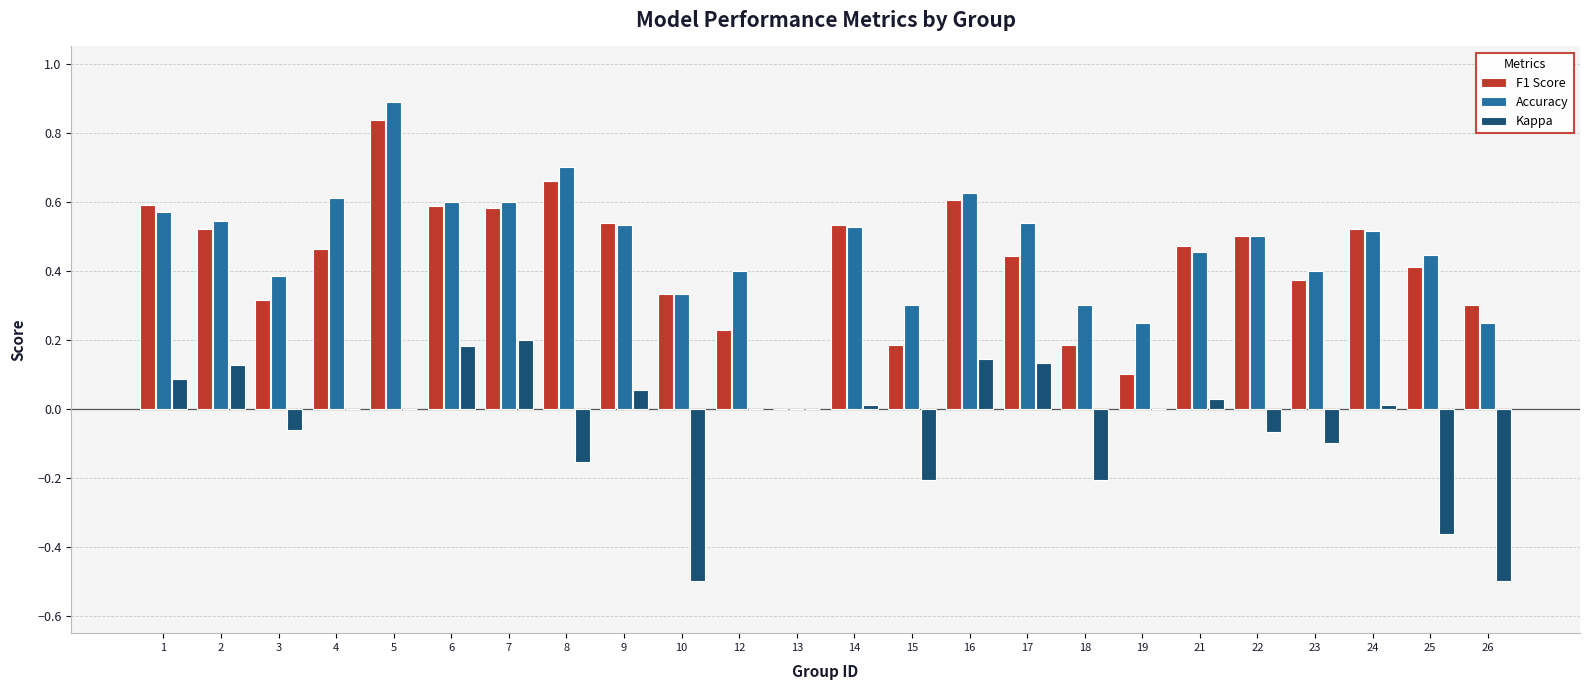

Is it true that Kappa equals 0.0 at 9?

False